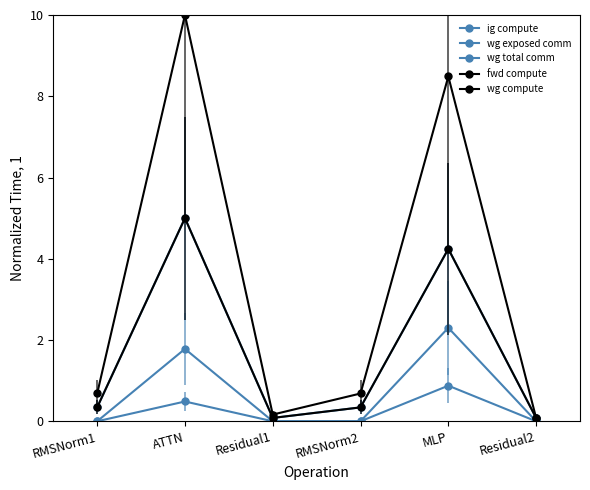

Reading left to right, transcribe all the data shown in this chart.

ig compute: 0.3	5.0	0.1	0.3	4.2	0.1
wg exposed comm: 0.0	0.5	0.0	0.0	0.9	0.0
wg total comm: 0.0	1.8	0.0	0.0	2.3	0.0
fwd compute: 0.7	10.0	0.2	0.7	8.5	0.1
wg compute: 0.3	5.0	0.1	0.3	4.2	0.1